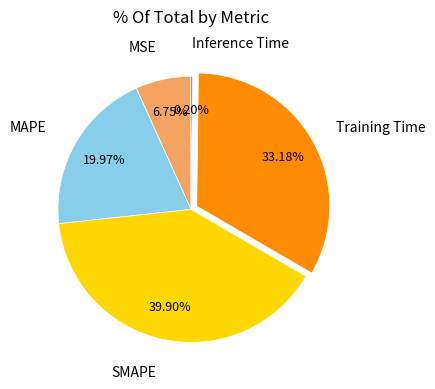

What is the largest slice in the pie chart?

SMAPE